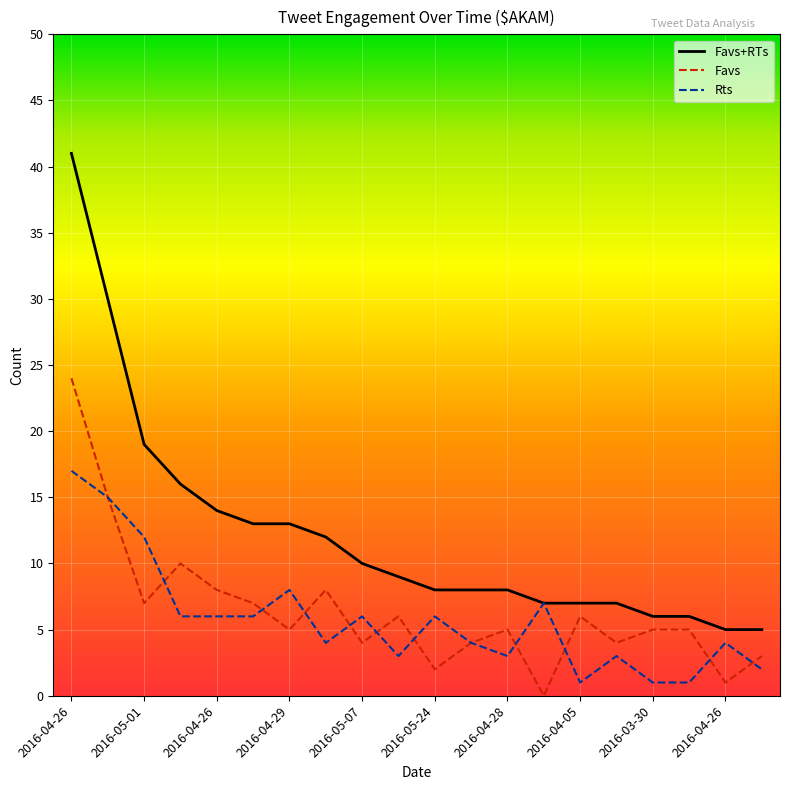

True or false: Favs and Favs+RTs cross at least once.

False